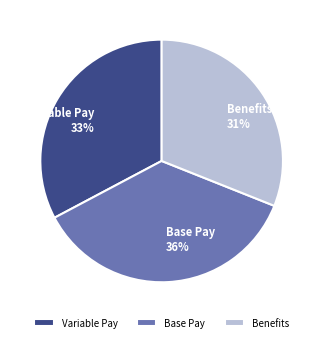

To the nearest percent, what percentage of the pie is Base Pay?

36%